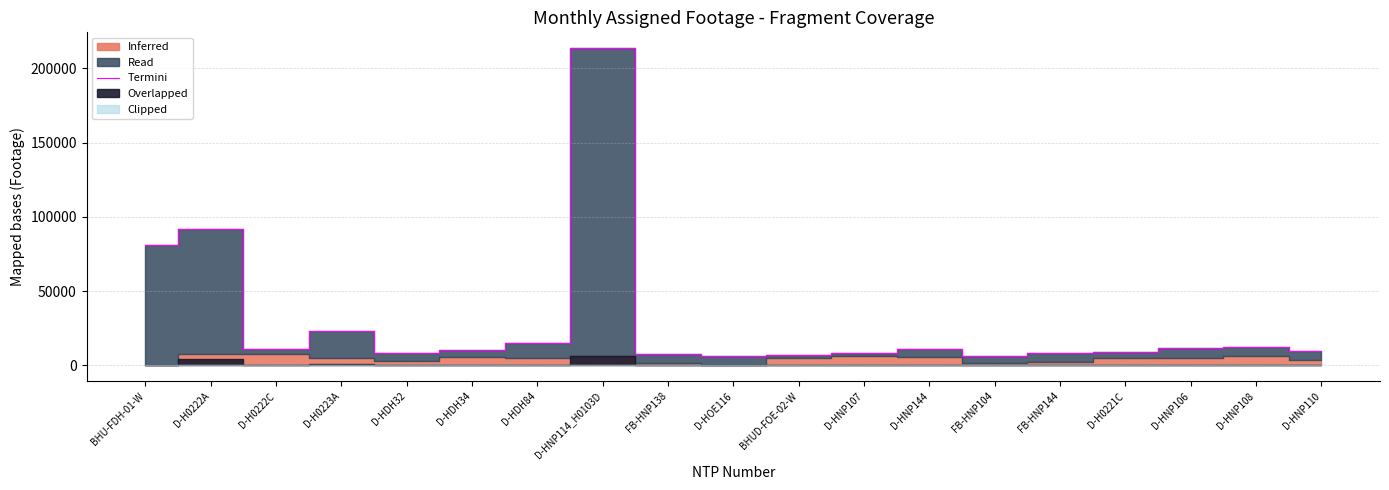

Rank the categories by value from highest to lowest.

D-HNP114_H0103D, D-H0222A, BHU-FDH-01-W, D-H0223A, D-HDH84, D-HNP108, D-HNP106, D-H0222C, D-HNP144, D-HDH34, D-HNP110, D-H0221C, D-HDH32, FB-HNP144, D-HNP107, FB-HNP138, BHUD-FOE-02-W, FB-HNP104, D-HOE116